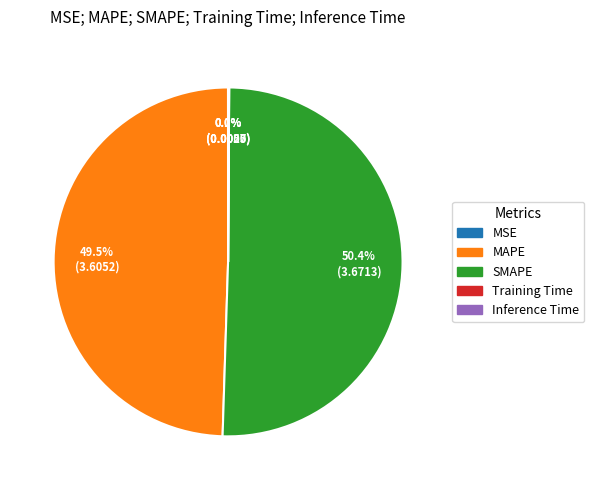

Which slice is the largest?

SMAPE